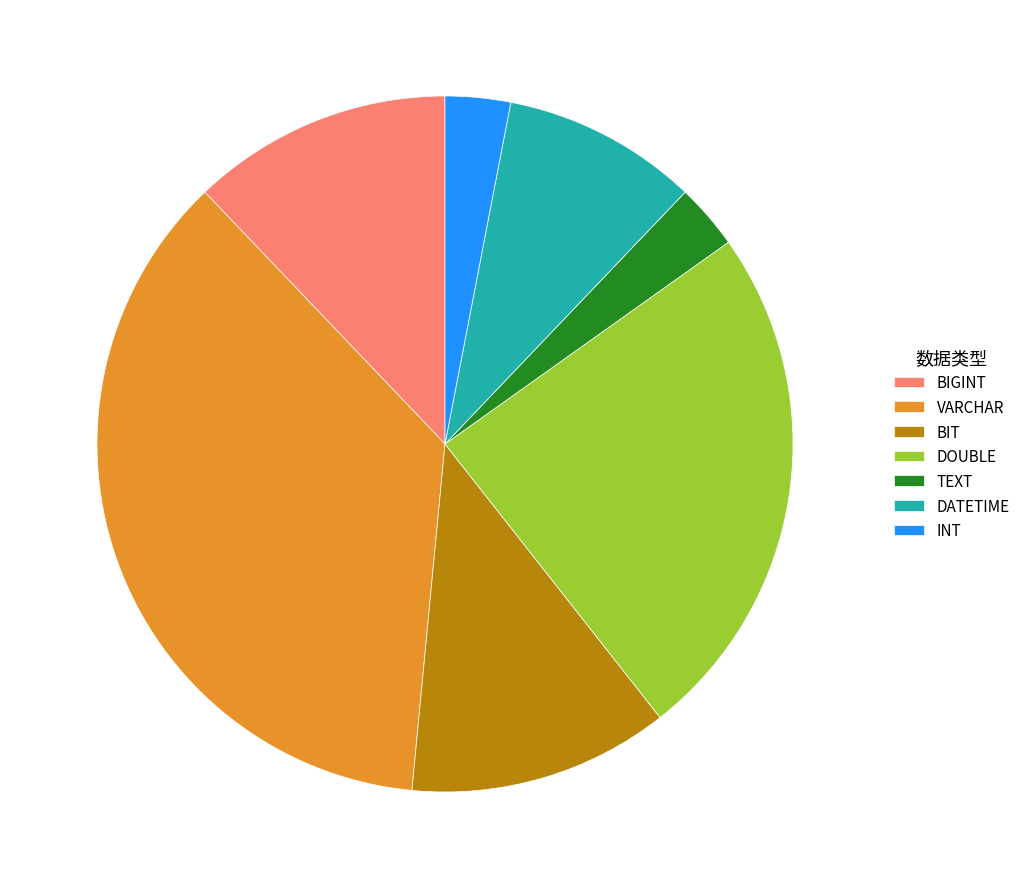

Count the number of slices in the pie.

7